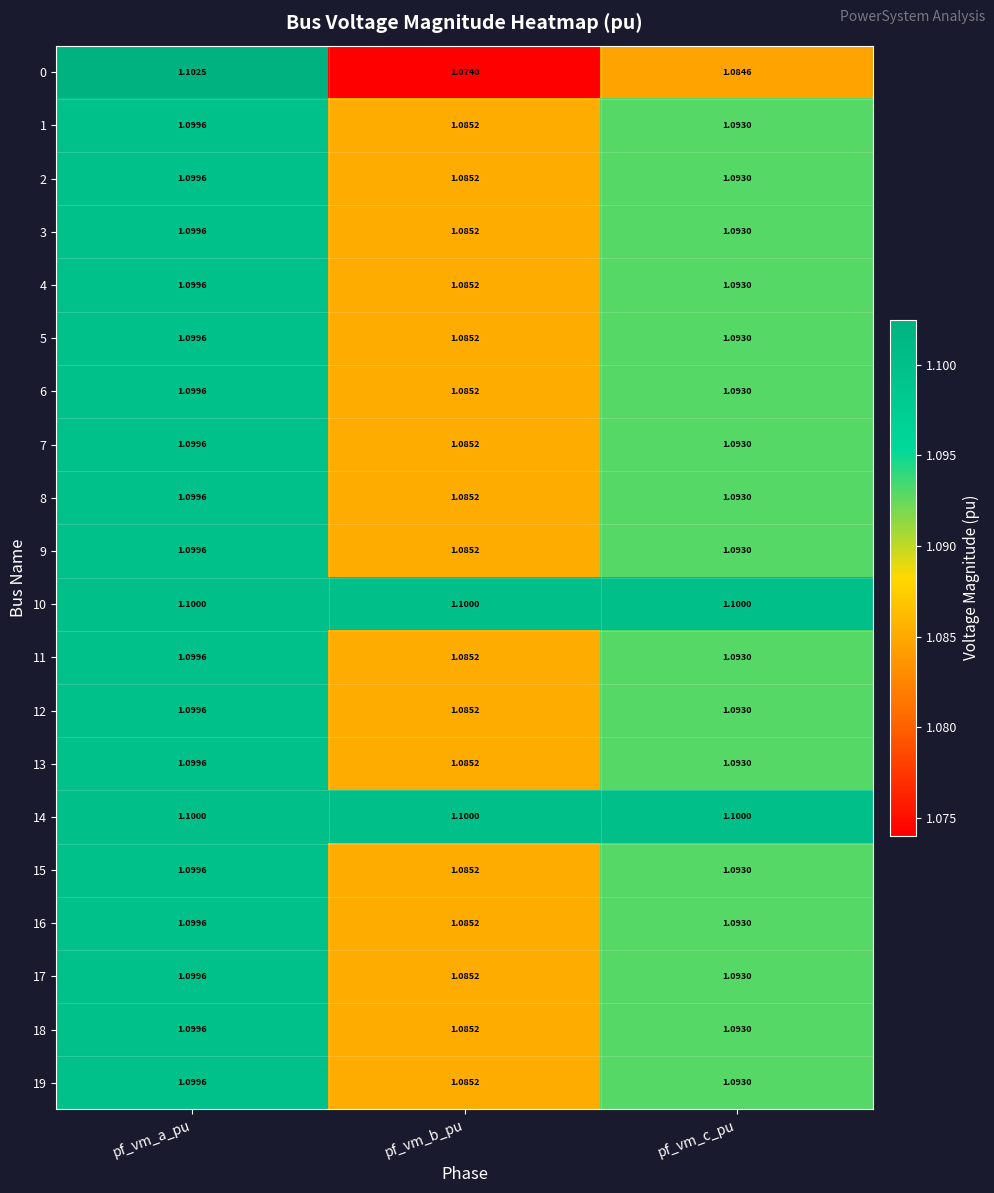

Which series changed the most between pf_vm_a_pu and pf_vm_b_pu?

0